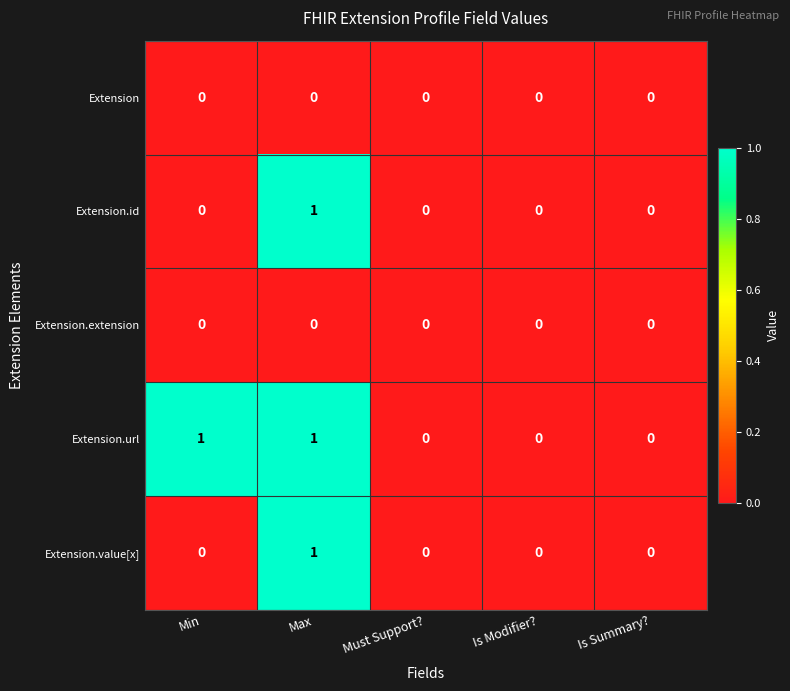

The Extension.url series shows 0 at Is Summary?. True or false?

True